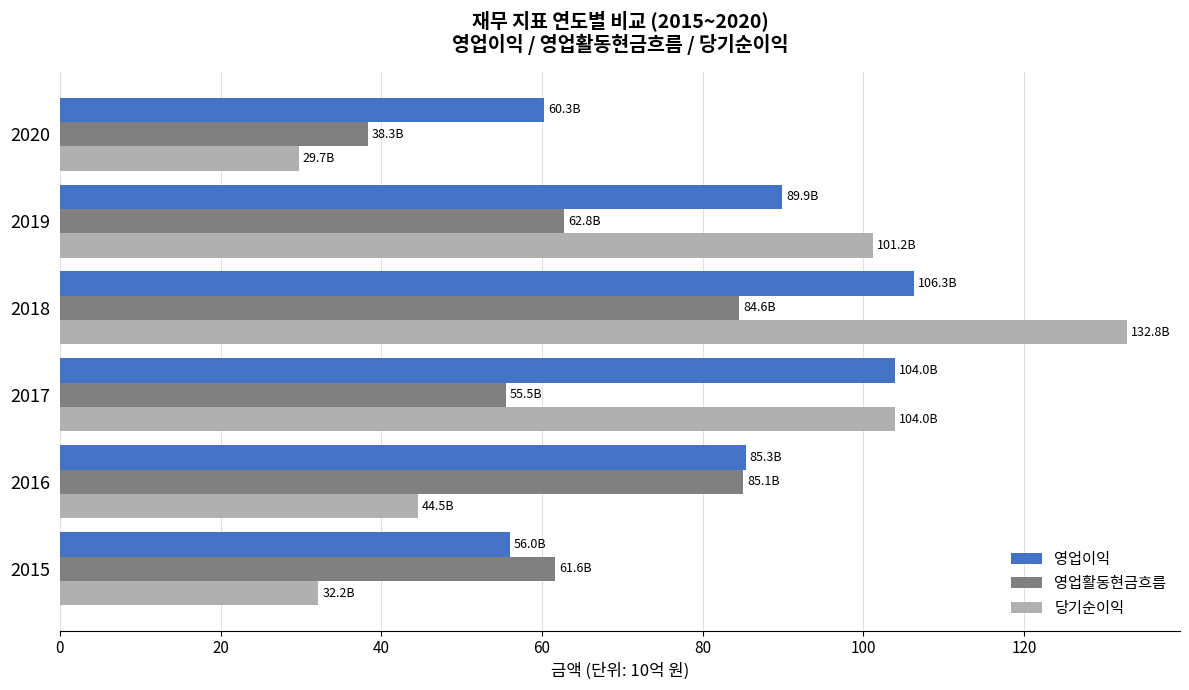

True or false: 당기순이익 has a value of 32.2 at 2015.

True